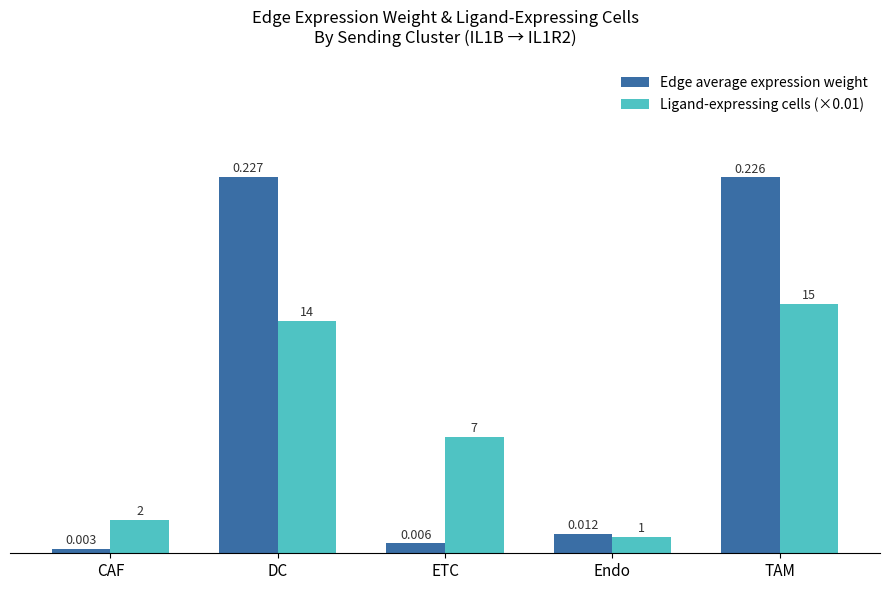

What are all the series names shown in the legend?

Edge average expression weight, Ligand-expressing cells (×0.01)